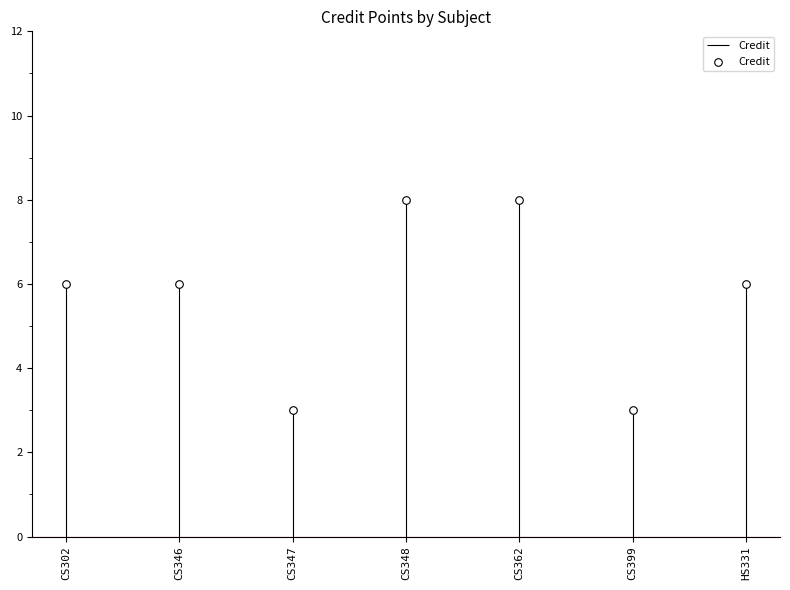

Between CS348 and CS399, which is larger?

CS348